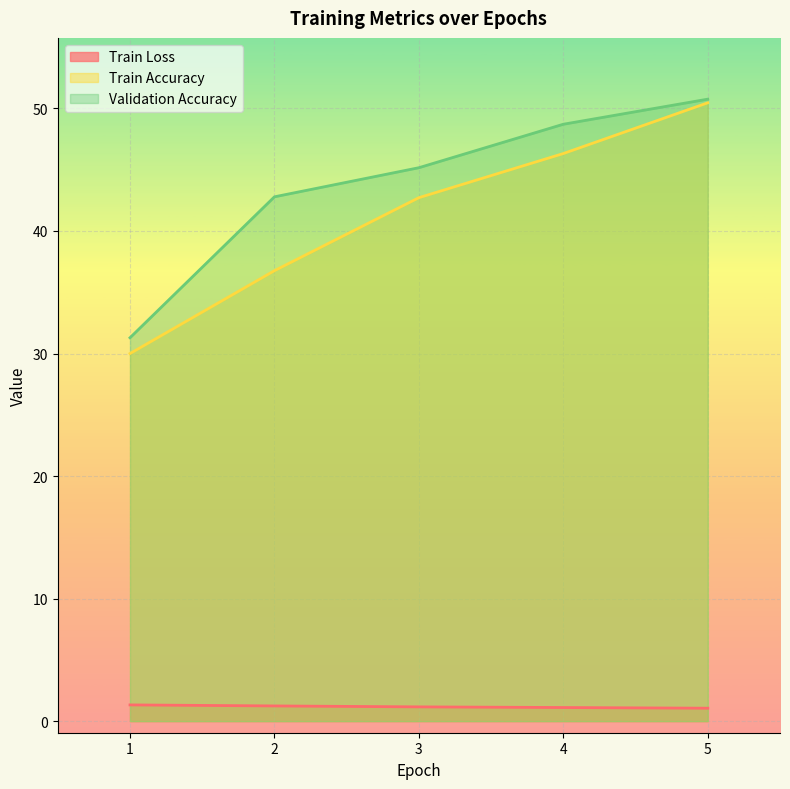

Which series changed the most between 2 and 5?

Train Accuracy